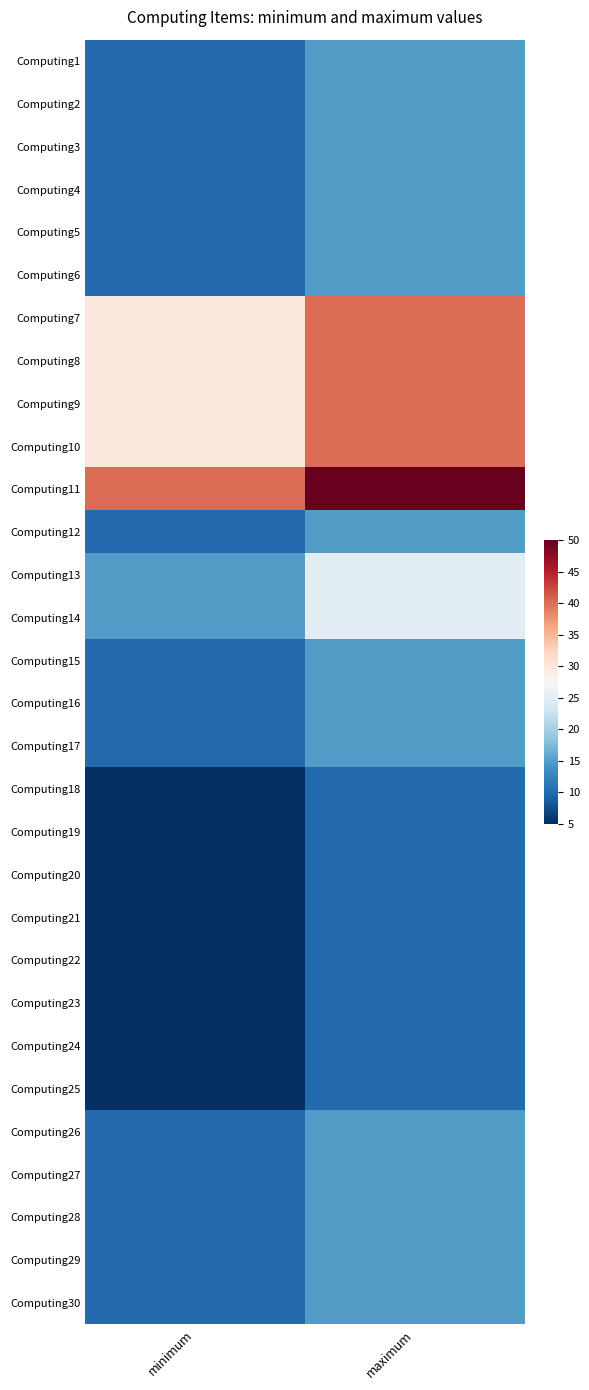

Reading left to right, extract all data points from this chart.

Computing1: minimum=10	maximum=15
Computing2: minimum=10	maximum=15
Computing3: minimum=10	maximum=15
Computing4: minimum=10	maximum=15
Computing5: minimum=10	maximum=15
Computing6: minimum=10	maximum=15
Computing7: minimum=30	maximum=40
Computing8: minimum=30	maximum=40
Computing9: minimum=30	maximum=40
Computing10: minimum=30	maximum=40
Computing11: minimum=40	maximum=50
Computing12: minimum=10	maximum=15
Computing13: minimum=15	maximum=25
Computing14: minimum=15	maximum=25
Computing15: minimum=10	maximum=15
Computing16: minimum=10	maximum=15
Computing17: minimum=10	maximum=15
Computing18: minimum=5	maximum=10
Computing19: minimum=5	maximum=10
Computing20: minimum=5	maximum=10
Computing21: minimum=5	maximum=10
Computing22: minimum=5	maximum=10
Computing23: minimum=5	maximum=10
Computing24: minimum=5	maximum=10
Computing25: minimum=5	maximum=10
Computing26: minimum=10	maximum=15
Computing27: minimum=10	maximum=15
Computing28: minimum=10	maximum=15
Computing29: minimum=10	maximum=15
Computing30: minimum=10	maximum=15